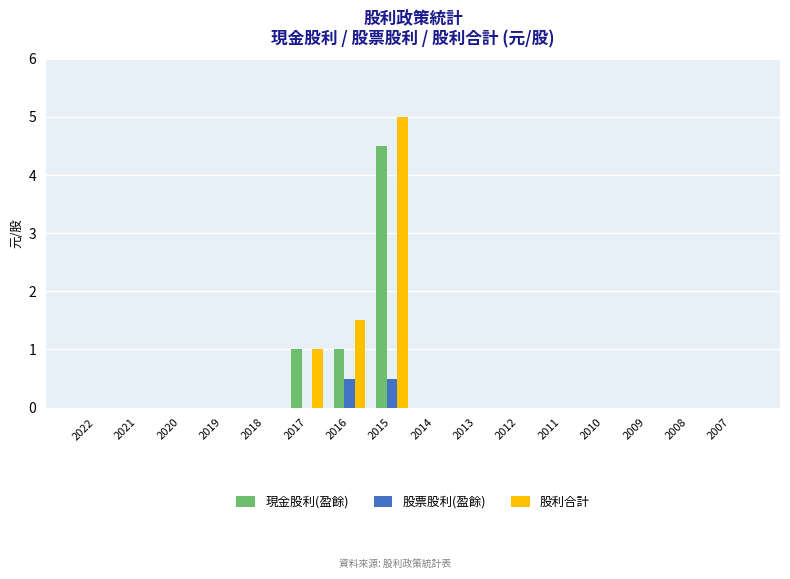

Reading right to left, list all the values displayed in this chart.

現金股利(盈餘): 0.0	0.0	0.0	0.0	0.0	0.0	0.0	0.0	4.5	1.0	1.0	0.0	0.0	0.0	0.0	0.0
股票股利(盈餘): 0.0	0.0	0.0	0.0	0.0	0.0	0.0	0.0	0.5	0.5	0.0	0.0	0.0	0.0	0.0	0.0
股利合計: 0.0	0.0	0.0	0.0	0.0	0.0	0.0	0.0	5.0	1.5	1.0	0.0	0.0	0.0	0.0	0.0